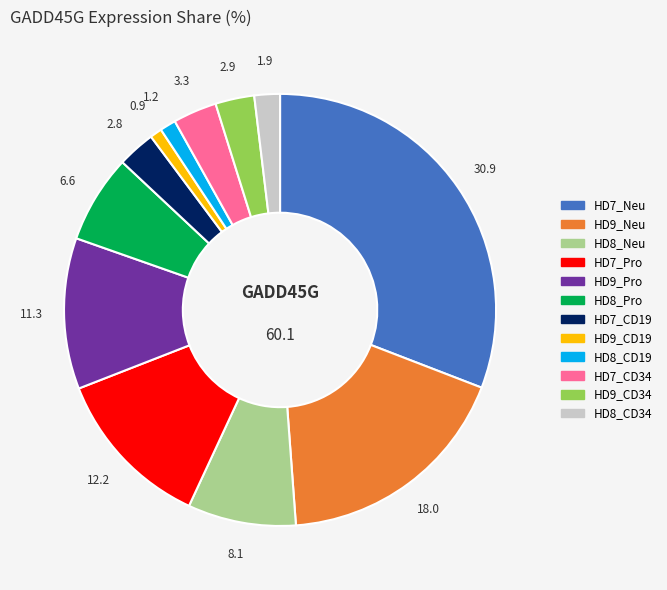

Does any single category account for the majority?

No